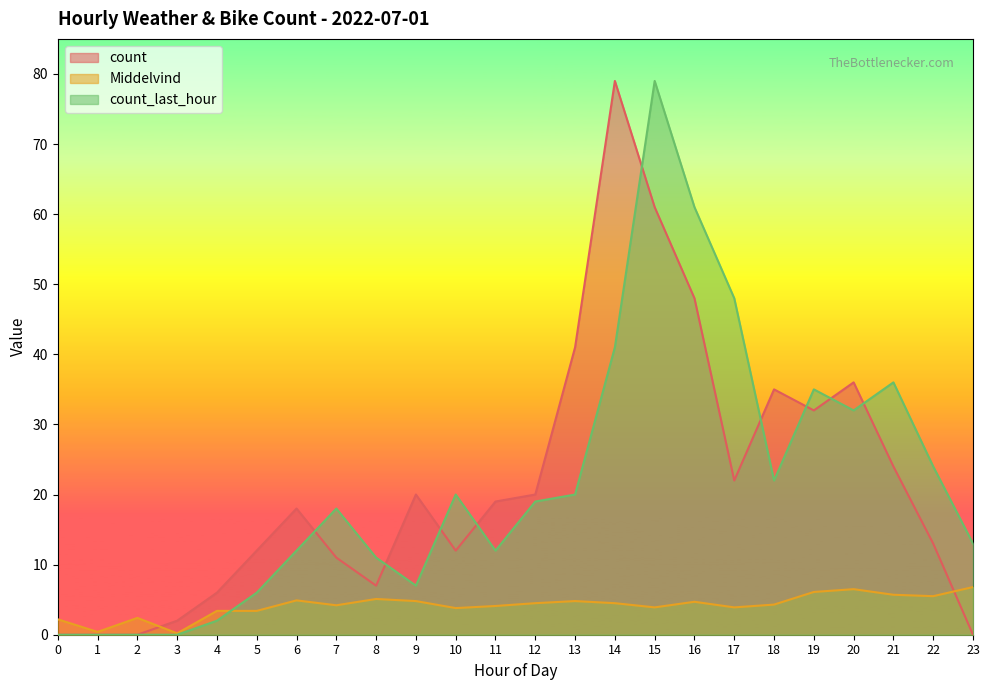

Which series has the largest total across all categories?

count